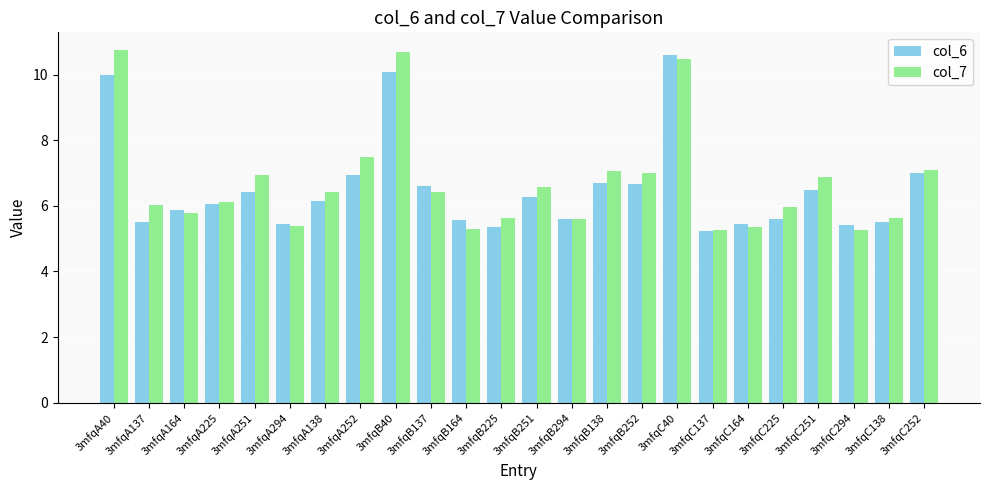

At 3mfqB252, list the series in order from smallest to largest.

col_6, col_7